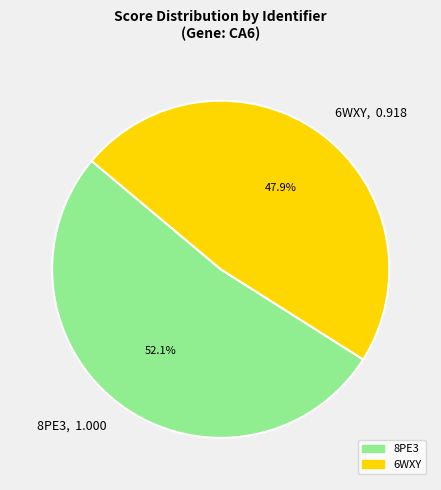

Does any single category account for the majority?

Yes